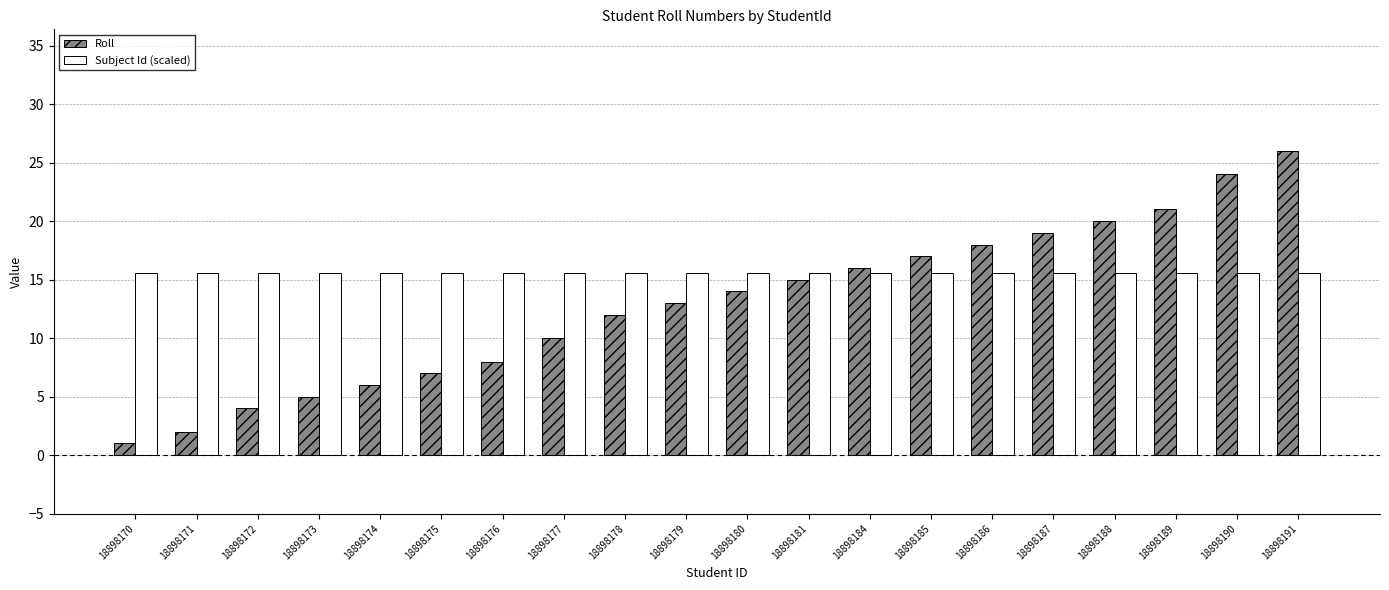

What is the difference between the highest and lowest values at 18898190?

8.4